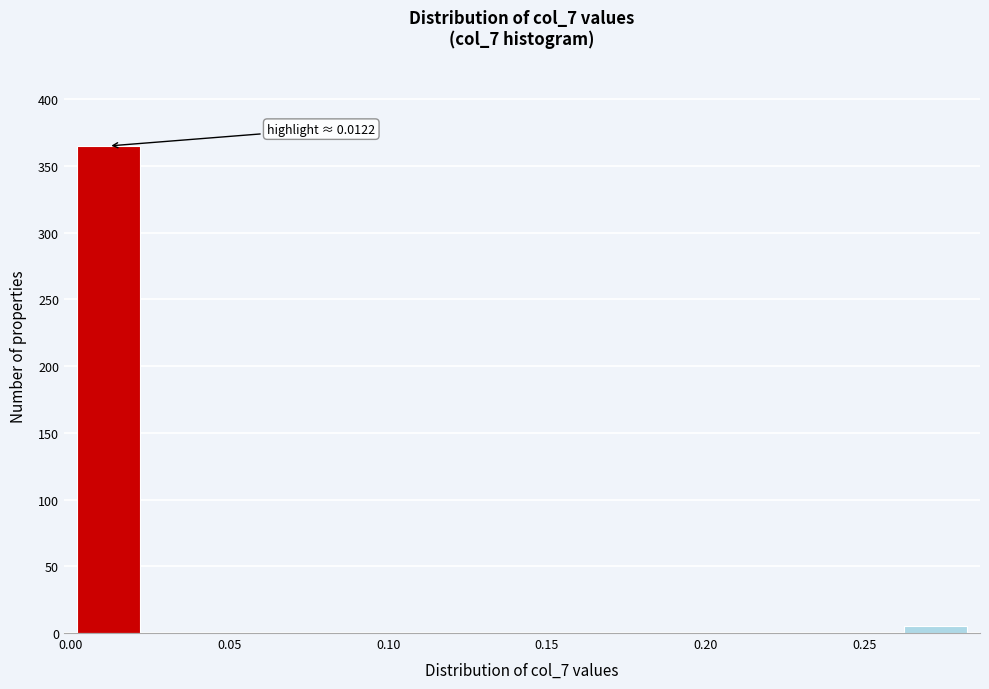

Over which range of the x-axis is the bar tallest?

0.00 to 0.02